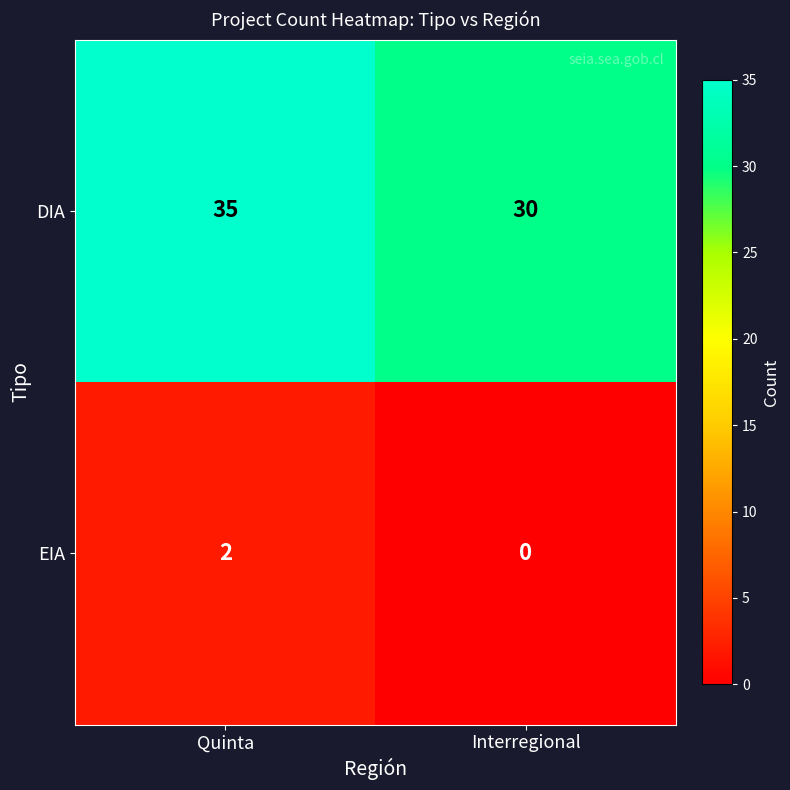

At how many categories does at least one series exceed 17?

2